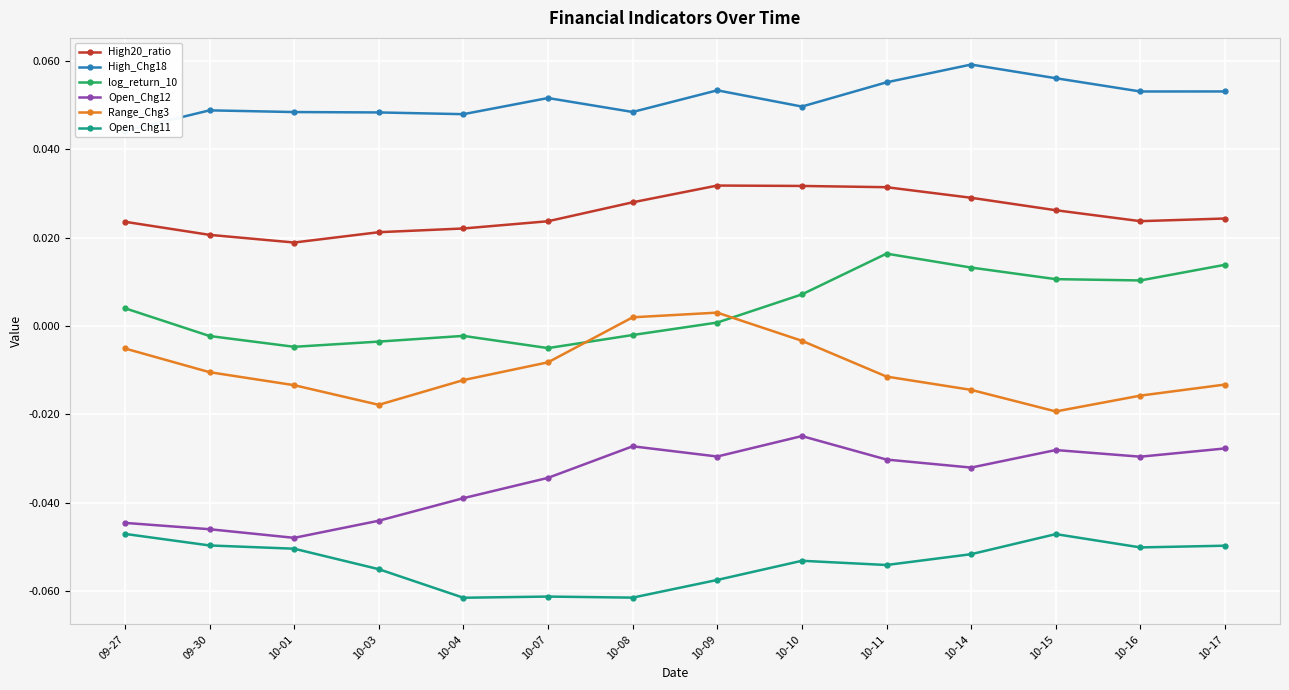

How many negative values does the Range_Chg3 series have?

12